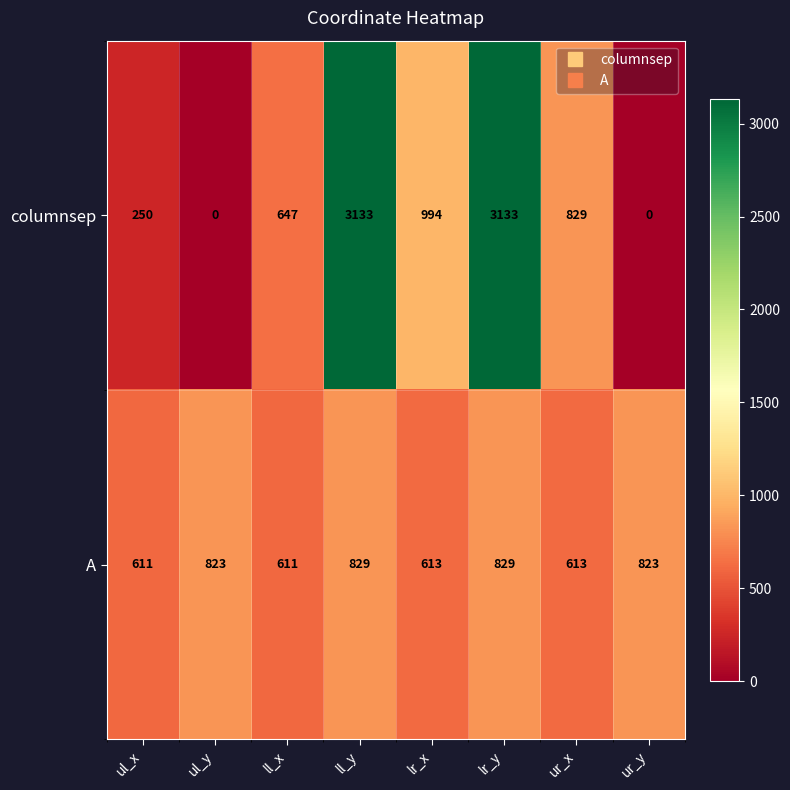

Reading left to right, list all the values displayed in this chart.

columnsep: 250	0	647	3133	994	3133	829	0
A: 611	823	611	829	613	829	613	823